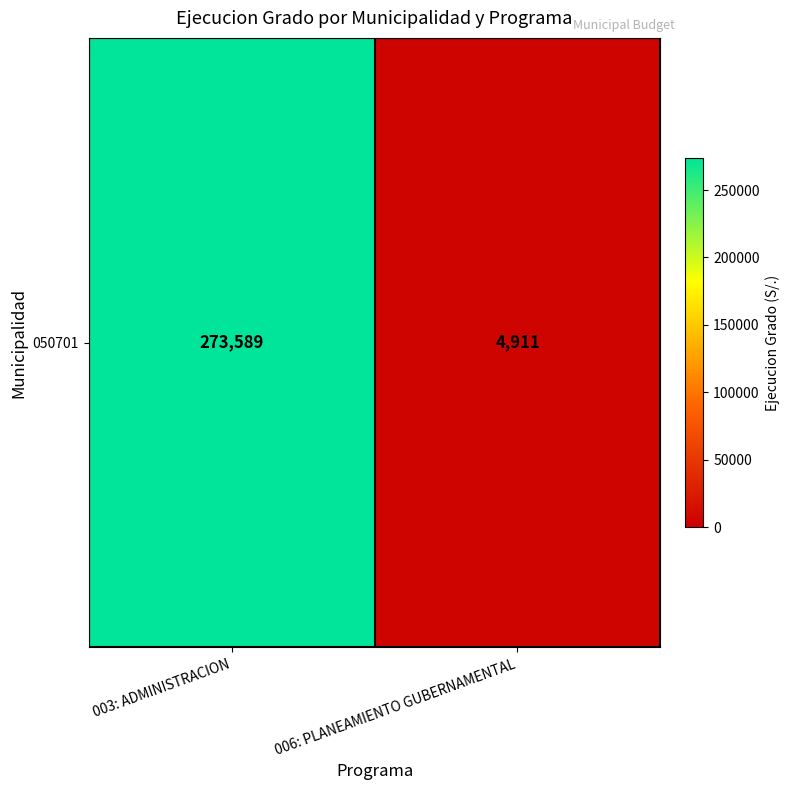

The value at 003: ADMINISTRACION is 273589. True or false?

True